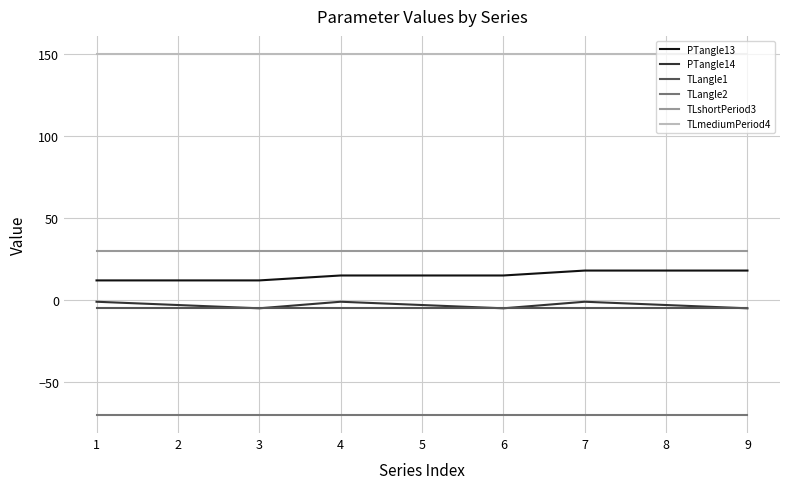

Which series has the largest total across all categories?

TLmediumPeriod4